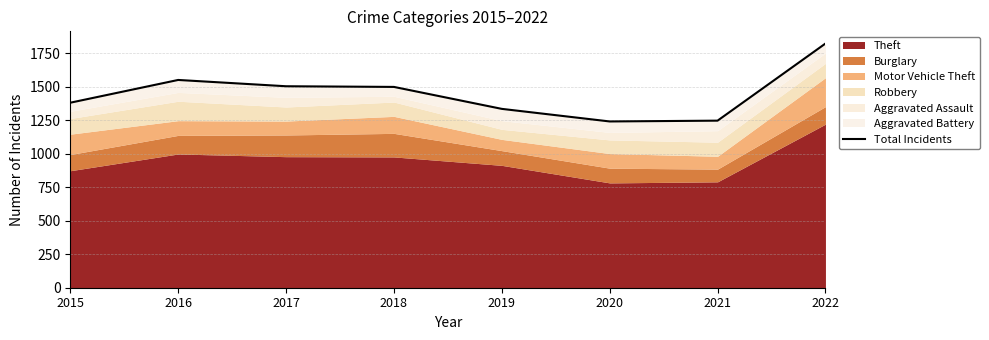

Reading left to right, list all the values displayed in this chart.

1382	1552	1505	1500	1336	1242	1248	1824